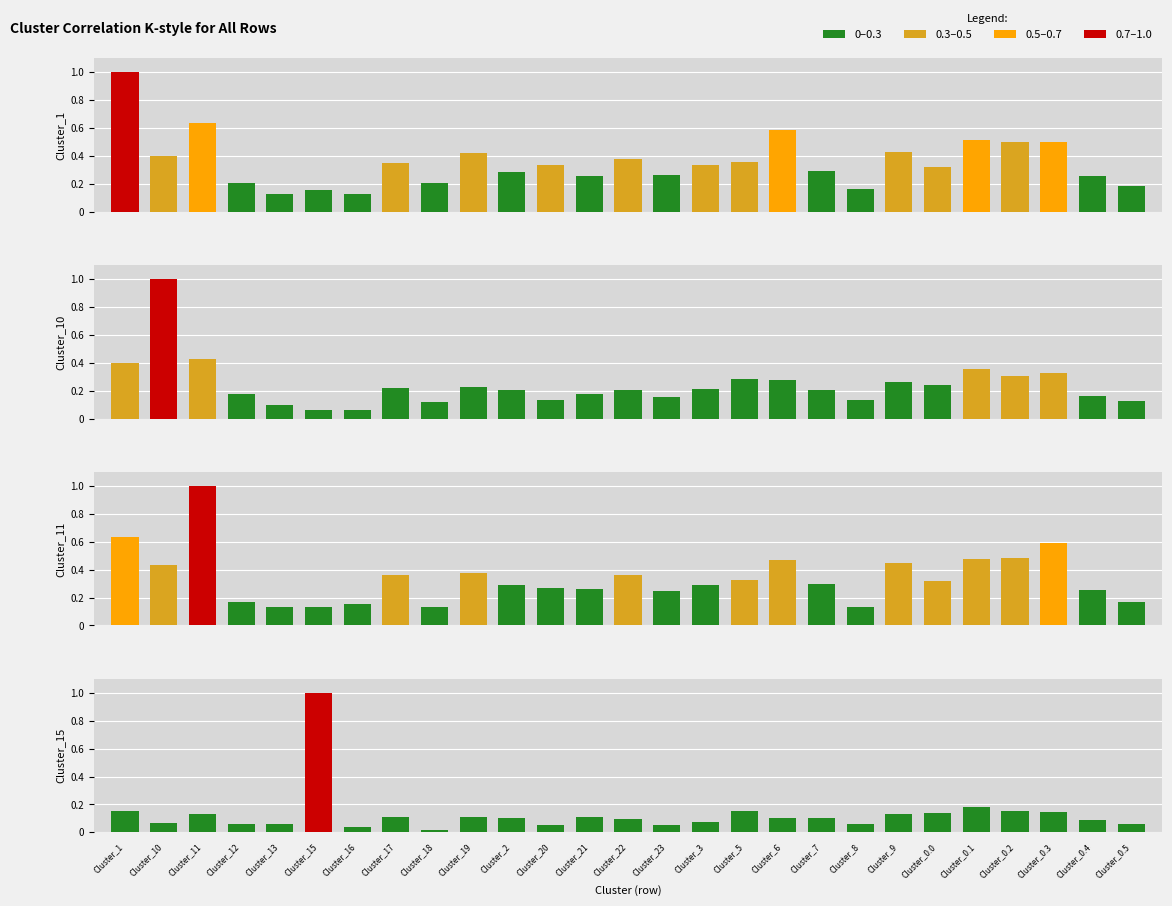

What is the total value across all series at Cluster_18?

0.5